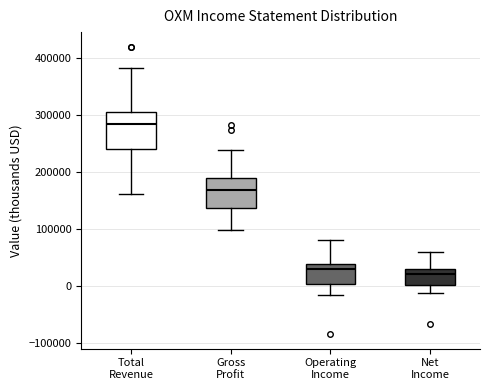

Reading left to right, transcribe this box plot: for each box, give where its median line is, the range the box spans, and where its two whiskers end, as read against the y-axis. The values are not printed on the chart, so give them approximately, as read against the axis.

Total Revenue: median 280000, box 240000 to 310000, whiskers 160000 to 380000
Gross Profit: median 170000, box 140000 to 190000, whiskers 100000 to 240000
Operating Income: median 30000, box 0 to 40000, whiskers -20000 to 80000
Net Income: median 20000, box 0 to 30000, whiskers -10000 to 60000